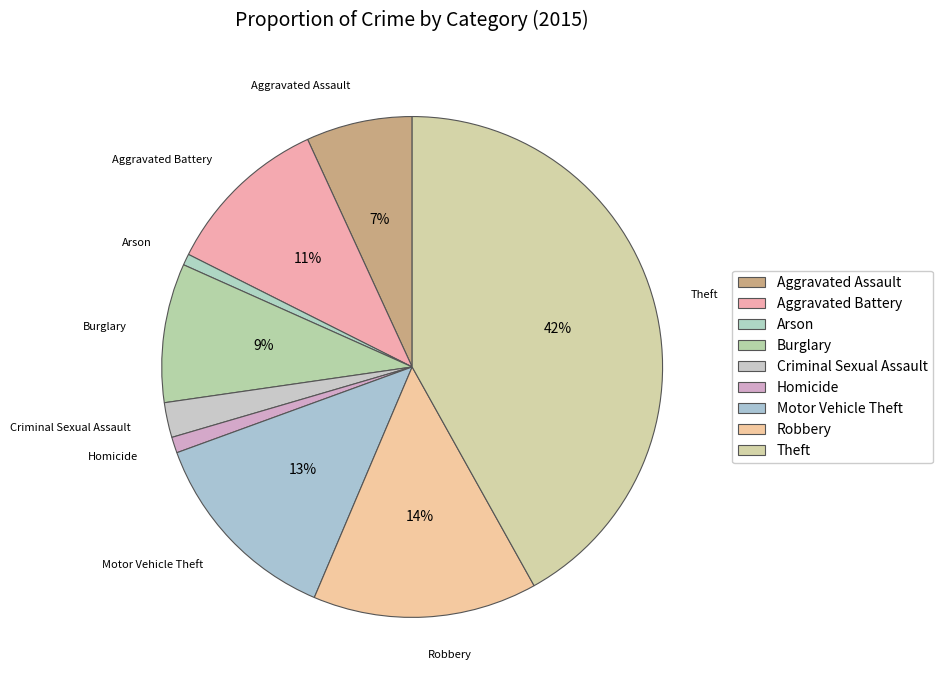

Is the sum of Aggravated Battery and Homicide greater than half?

No